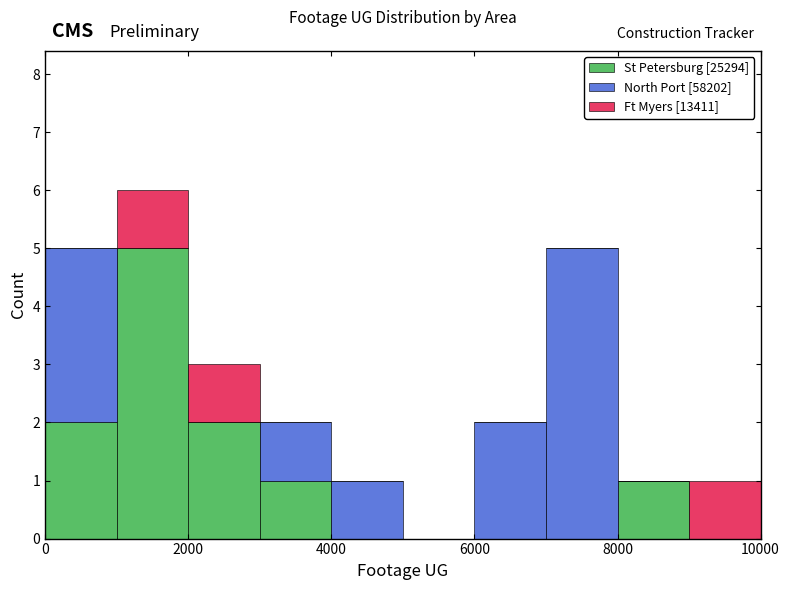

Reading left to right, list every stacked bar in this chart as the range it spans on the x-axis followed by its total height. The values are not printed on the chart, so give them approximately, as read against the axis.

0 to 1000: 5
1000 to 2000: 6
2000 to 3000: 3
3000 to 4000: 2
4000 to 5000: 1
5000 to 6000: 0
6000 to 7000: 2
7000 to 8000: 5
8000 to 9000: 1
9000 to 10000: 1